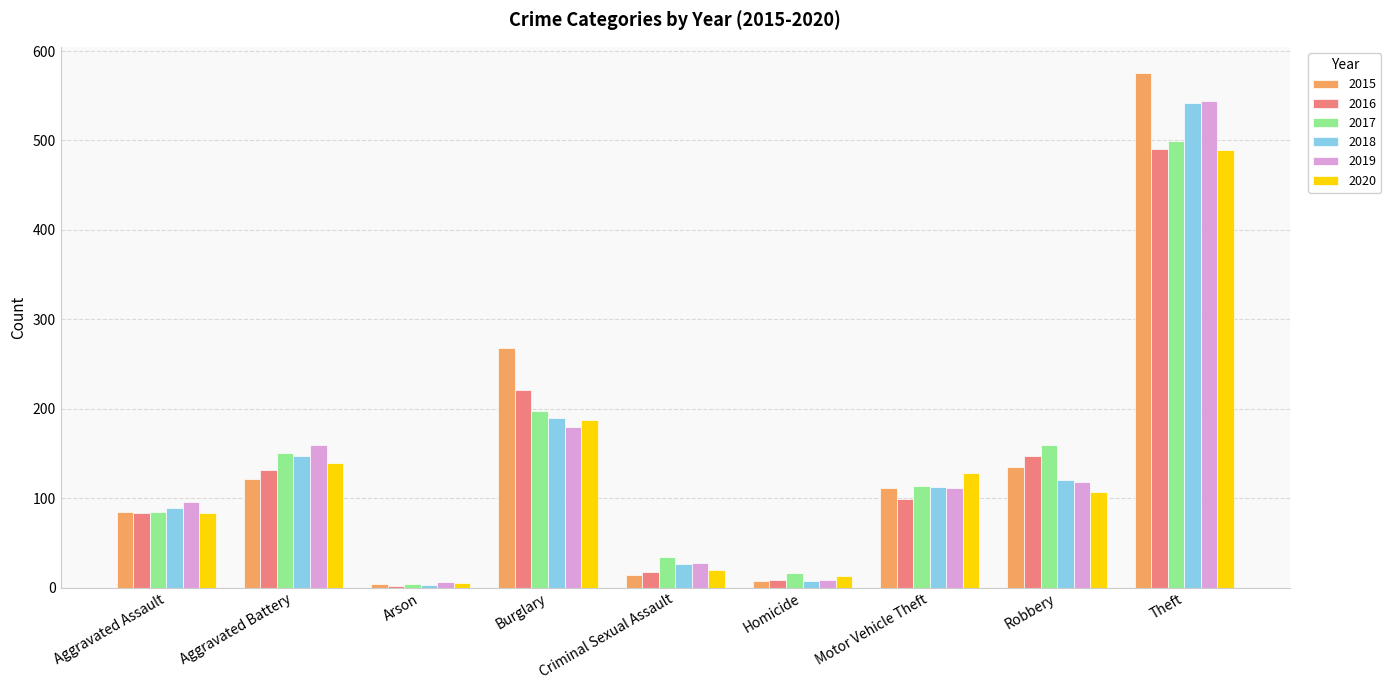

How many bars are there in total?

54